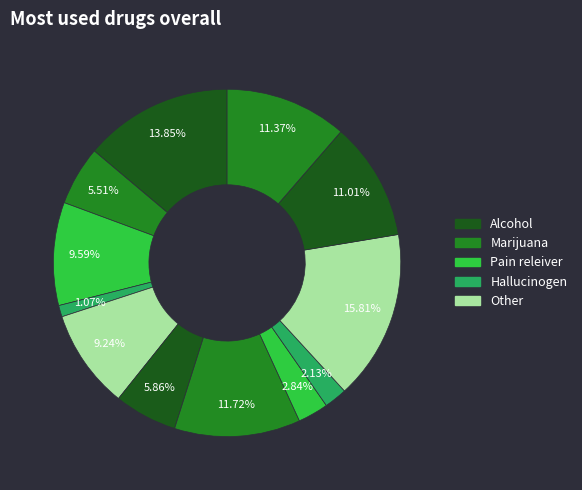

Count the number of slices in the pie.

12